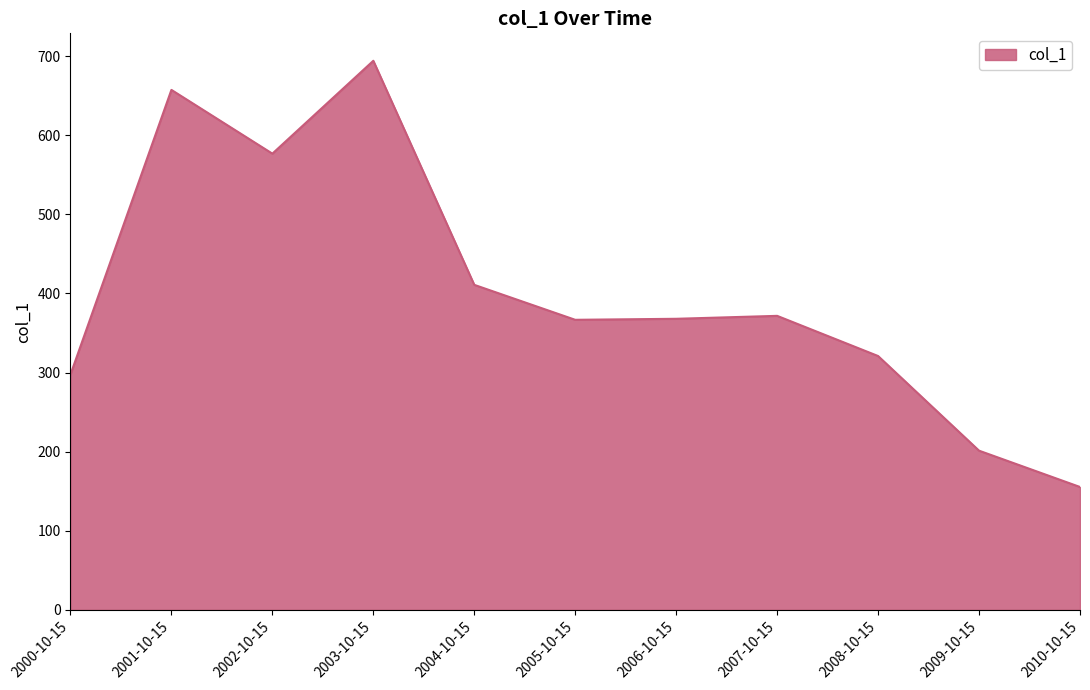

The chart shows a value of 297.4 at 2000-10-15. True or false?

True